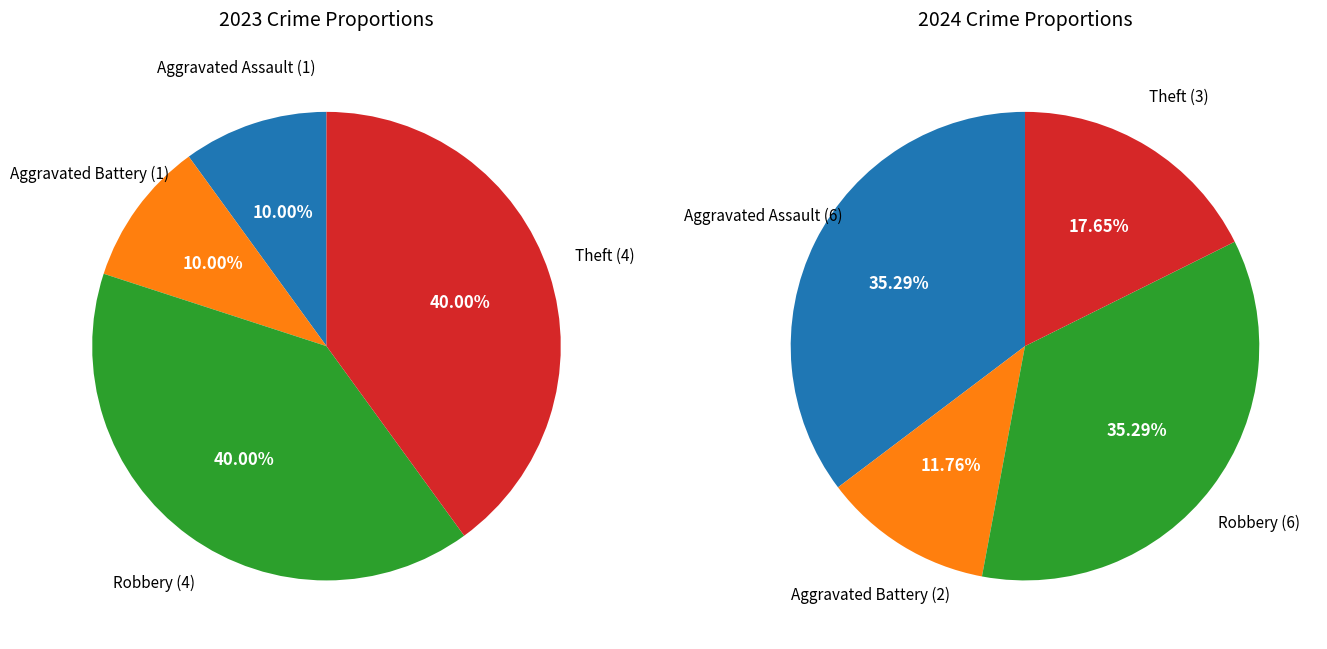

At 3, list the series in order from largest to smallest.

values_2023, values_2024